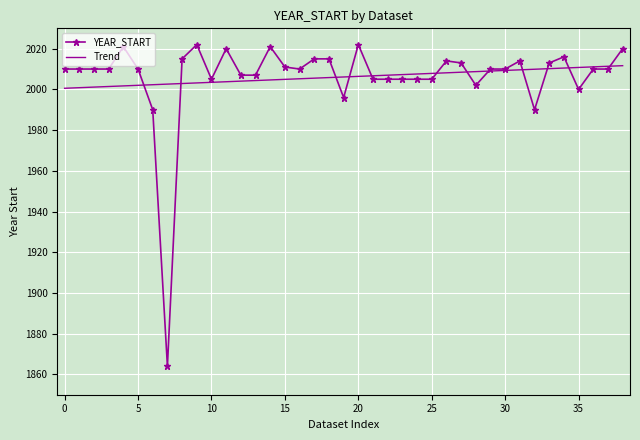

Which series has the widest spread of values?

YEAR_START